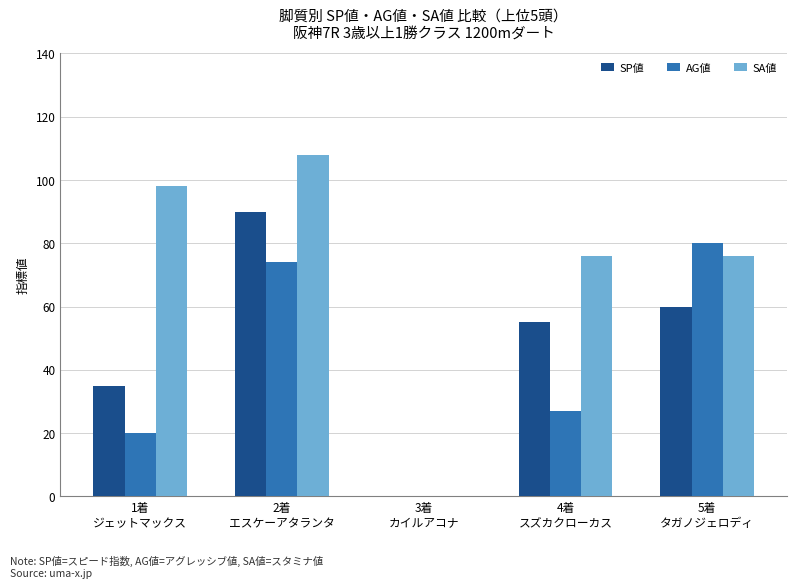

What is the greatest value displayed?

108